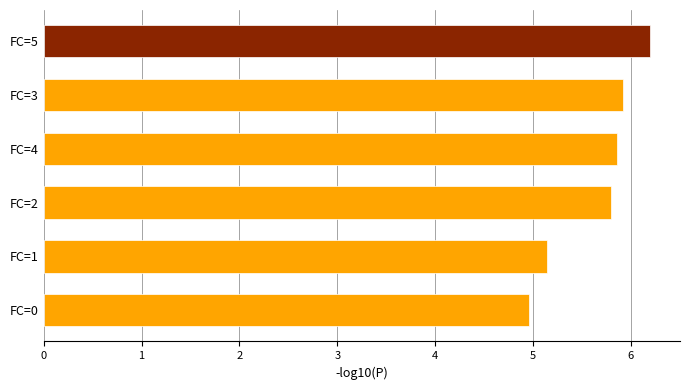

Count the number of categories in the chart.

6